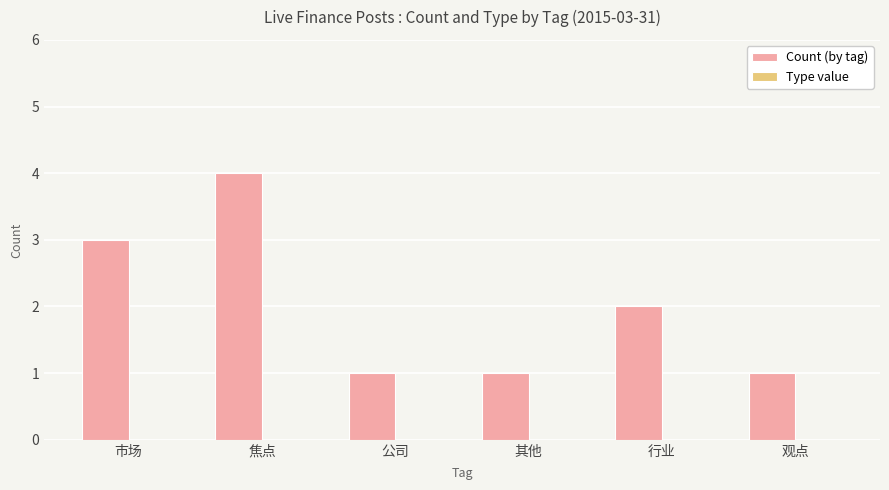

Which label corresponds to the largest value in the chart?

焦点